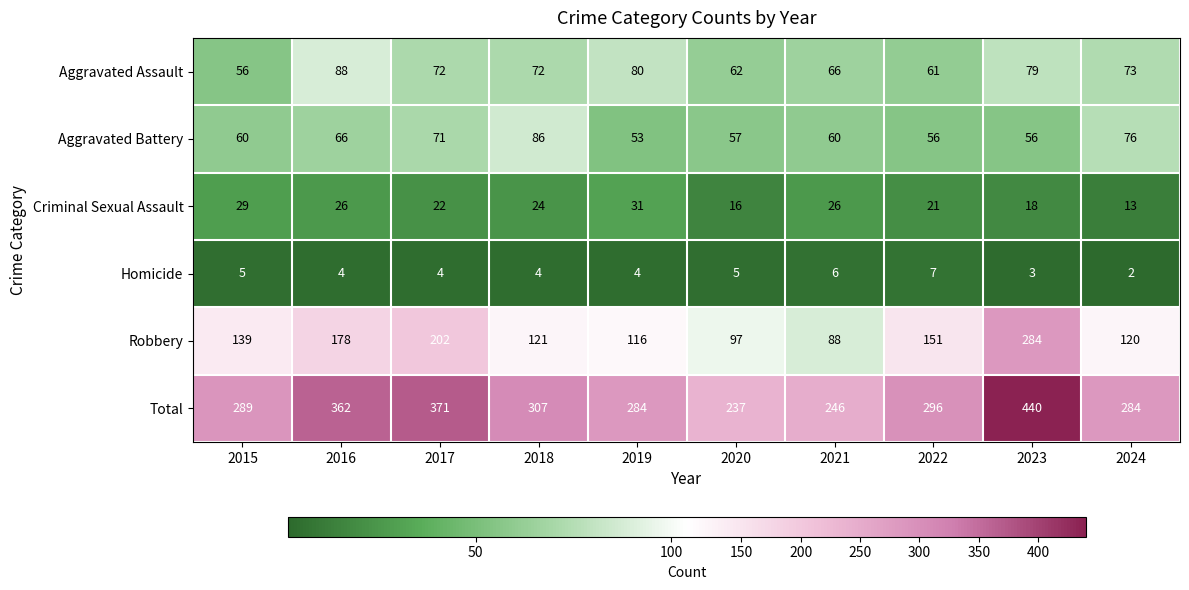

What is the average value of the Criminal Sexual Assault series?

23